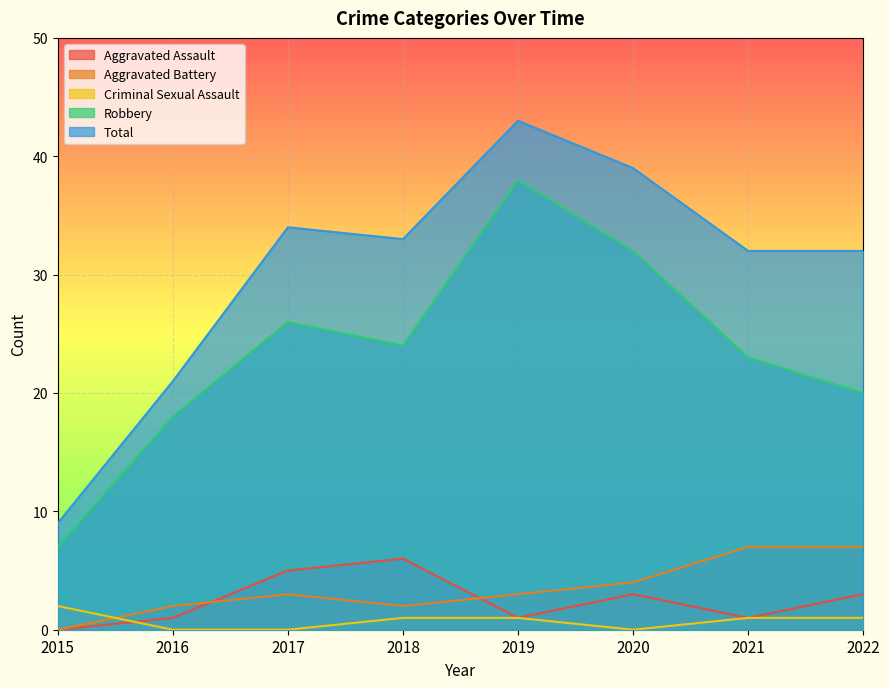

Is the value of Robbery at 2016 greater than the value of Total at 2016?

No